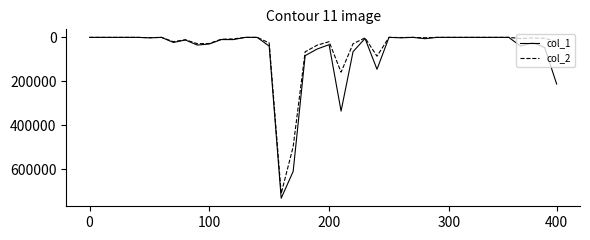

True or false: col_1 has more than 2 points higher than both neighbors.

True